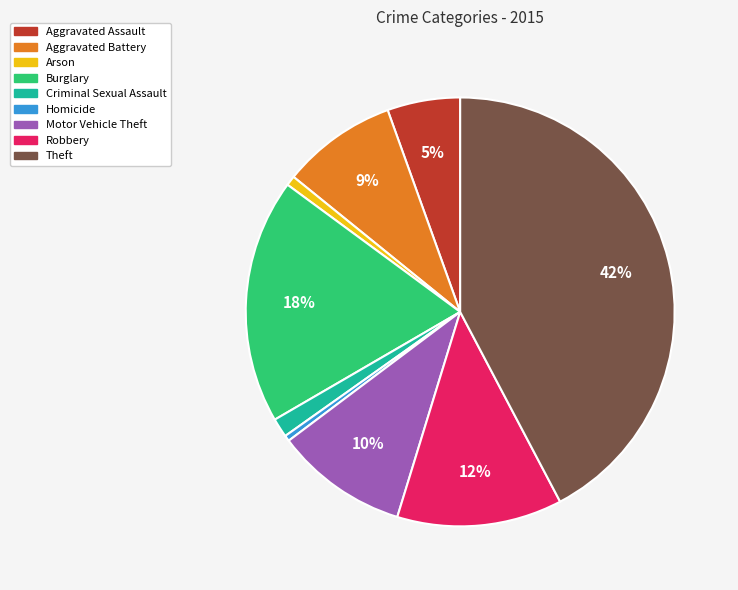

The Aggravated Battery slice represents 14% of the pie. True or false?

False